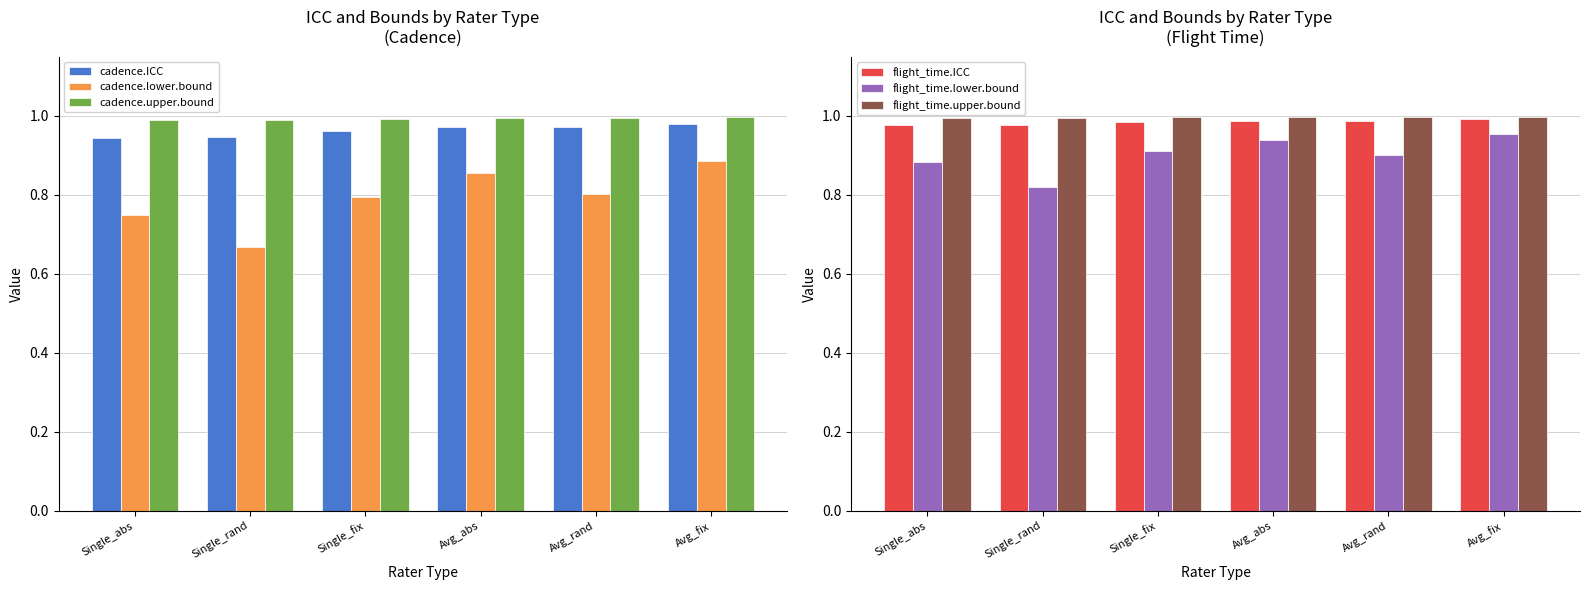

True or false: cadence.upper.bound has a value of 1.0 at Avg_fix.

True